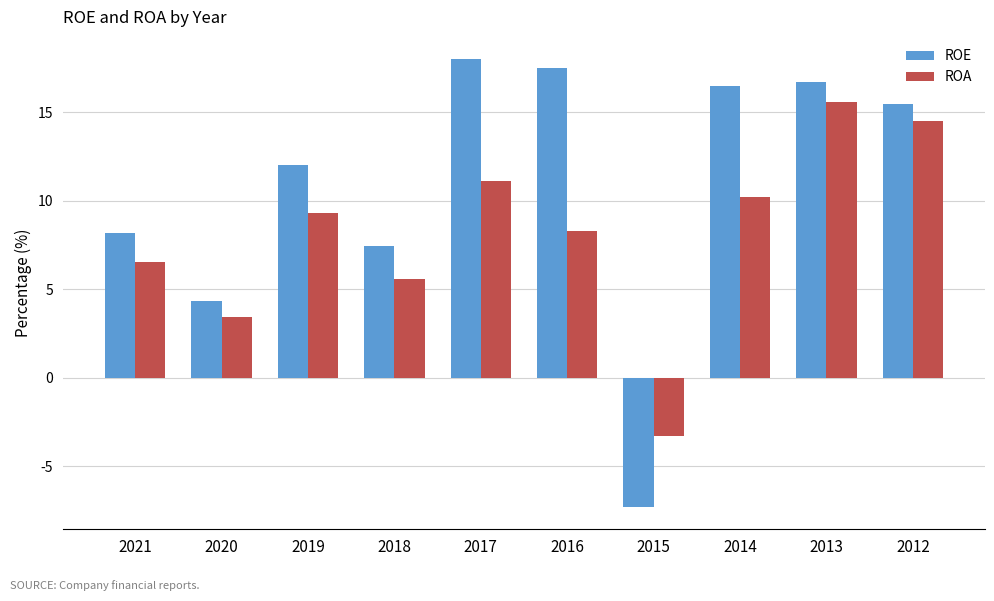

At how many categories does at least one series exceed 8?

7